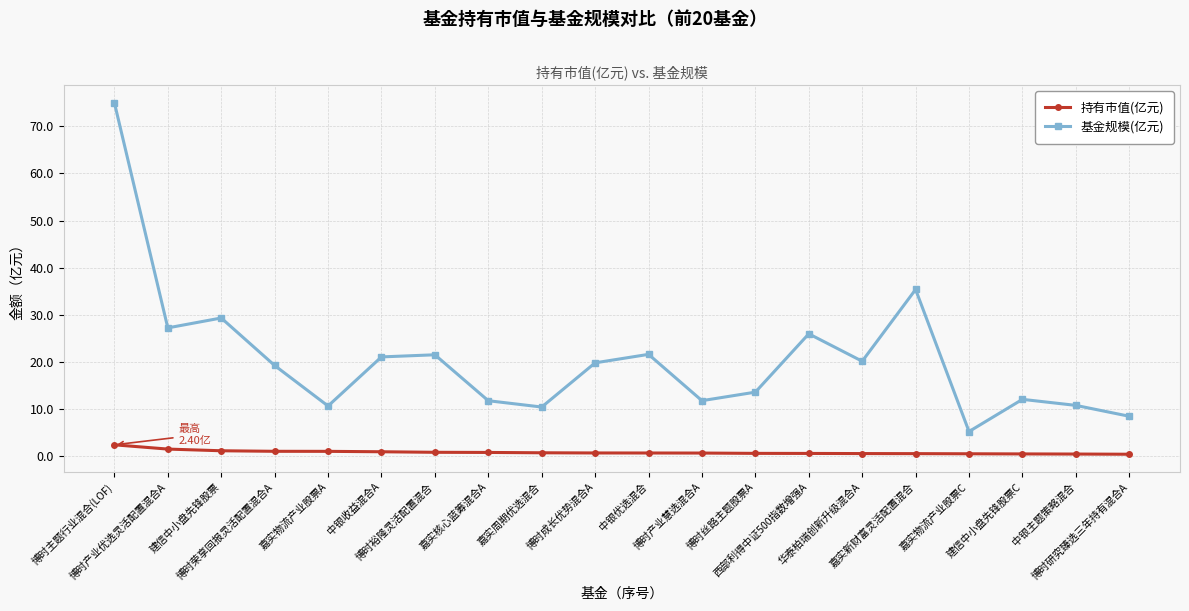

What is the value of the 持有市值(亿元) point at the 1st from the left?

2.4